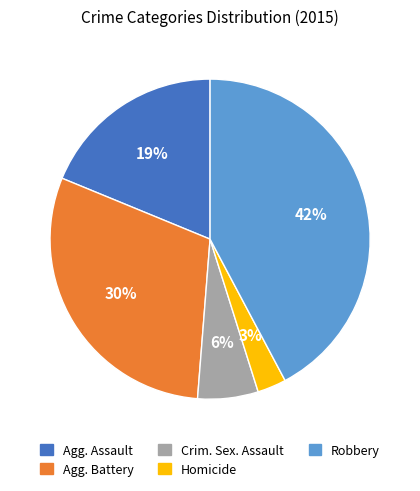

To the nearest percent, what is the average slice percentage?

20%